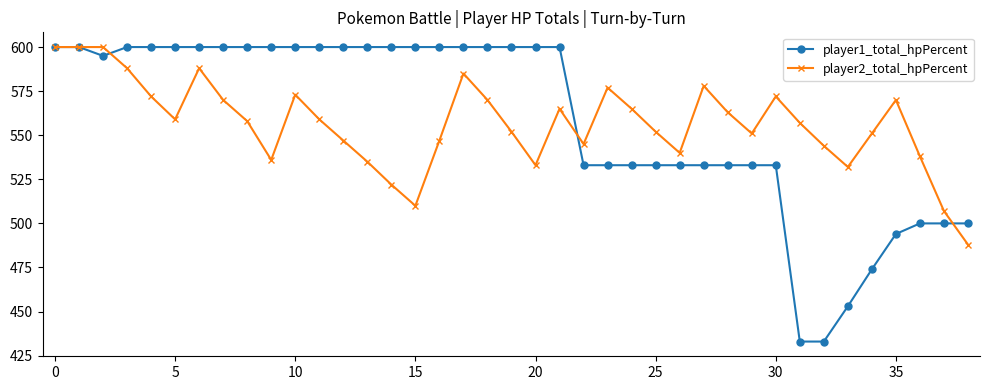

What is the average value of the player1_total_hpPercent series?

558